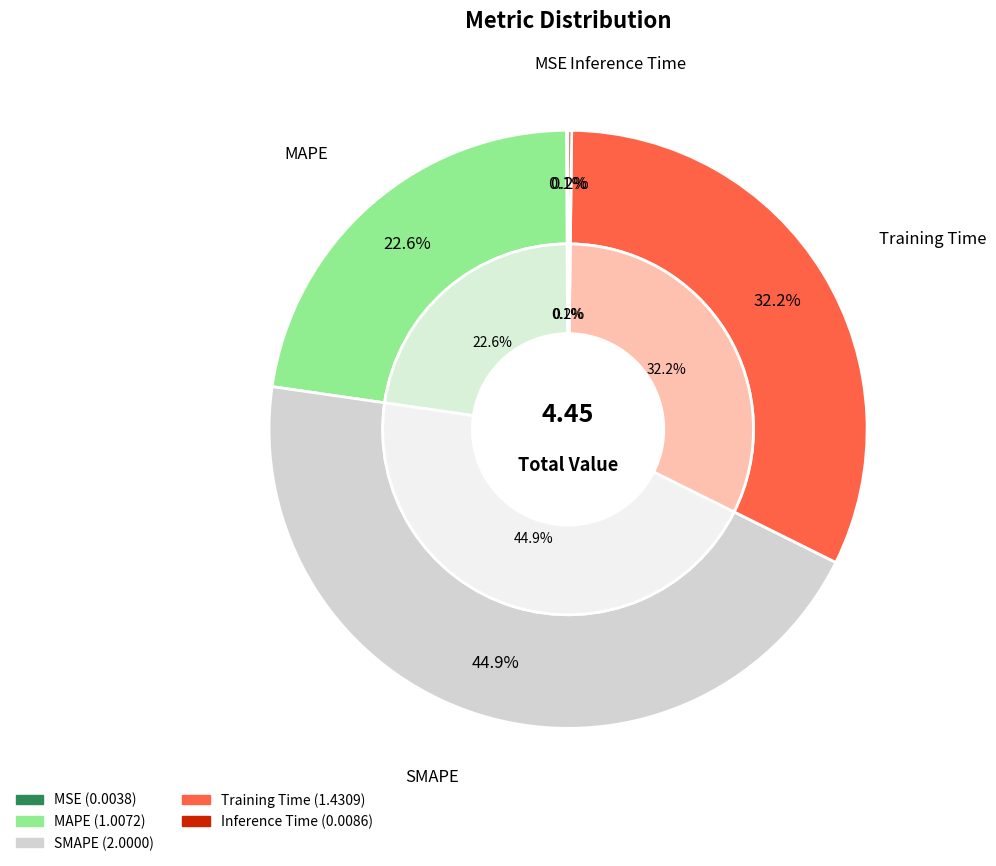

Between MAPE and SMAPE, which is larger?

SMAPE